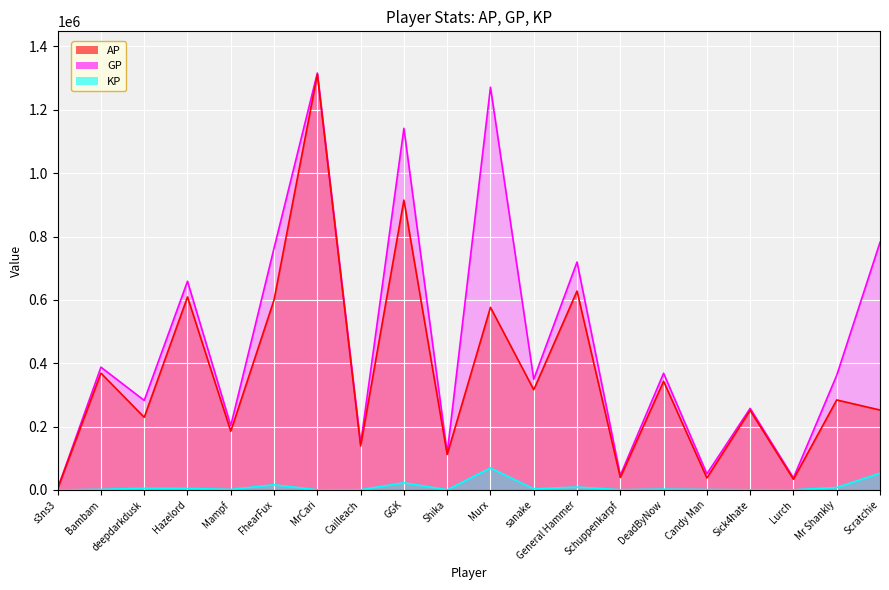

How many series are shown in this chart?

3